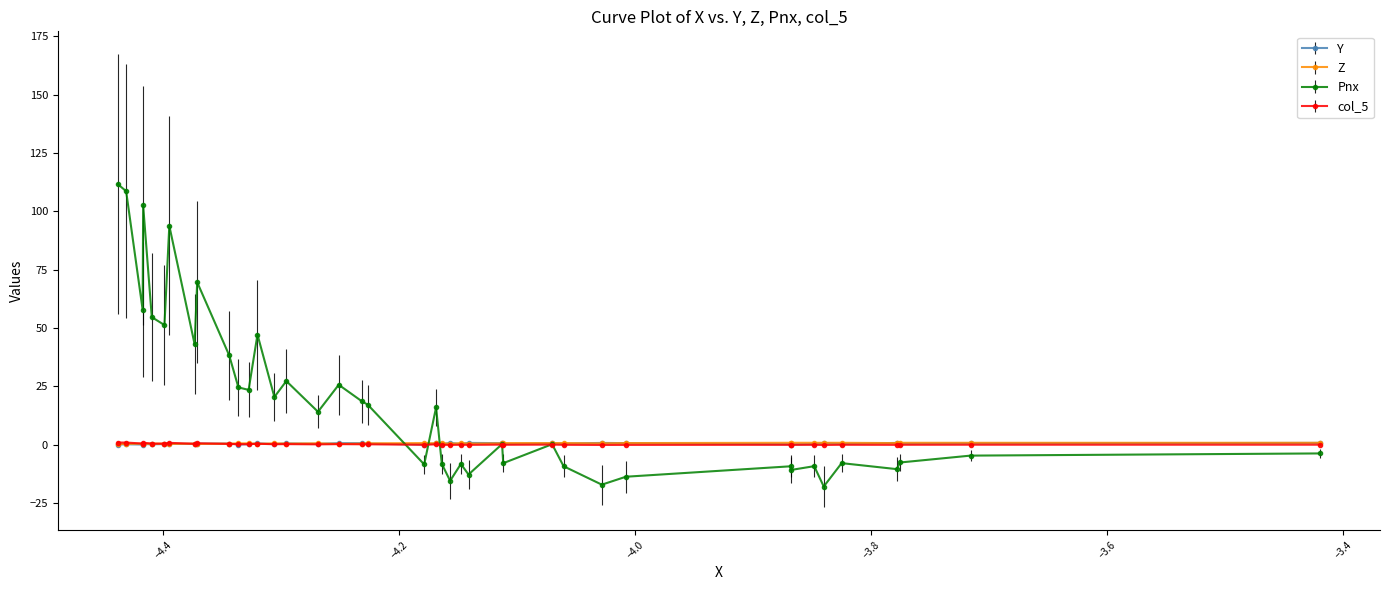

Count the number of categories in the chart.

40